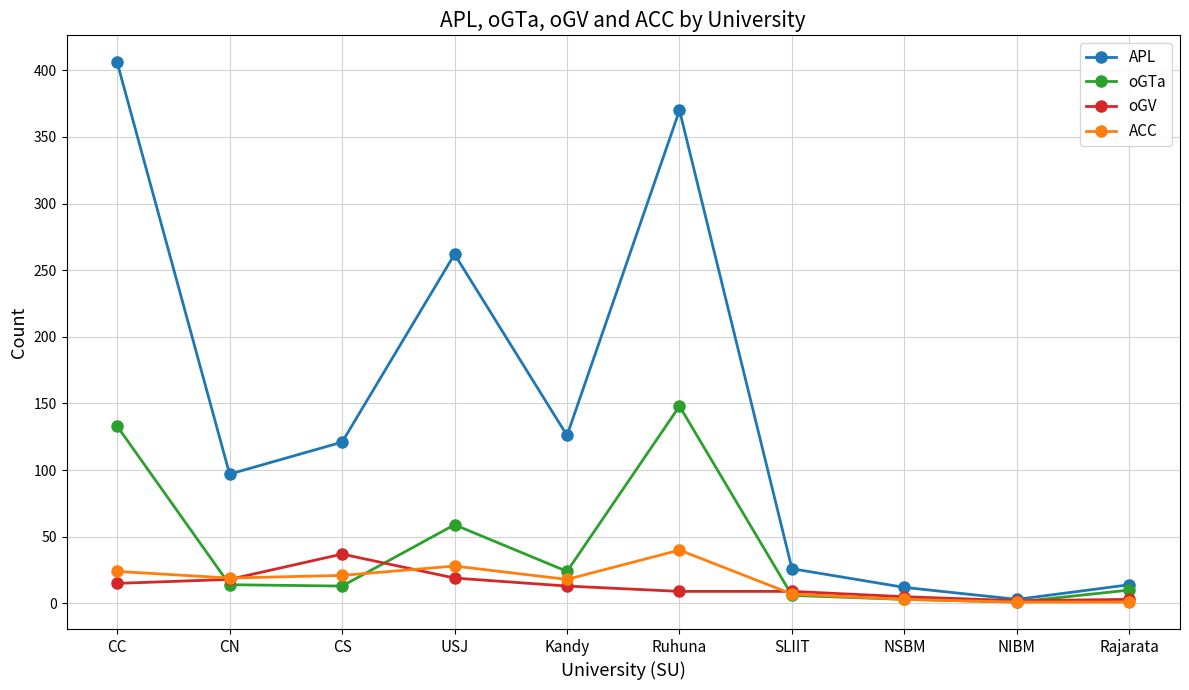

What is the difference between the second highest and minimum values in the APL series?

367